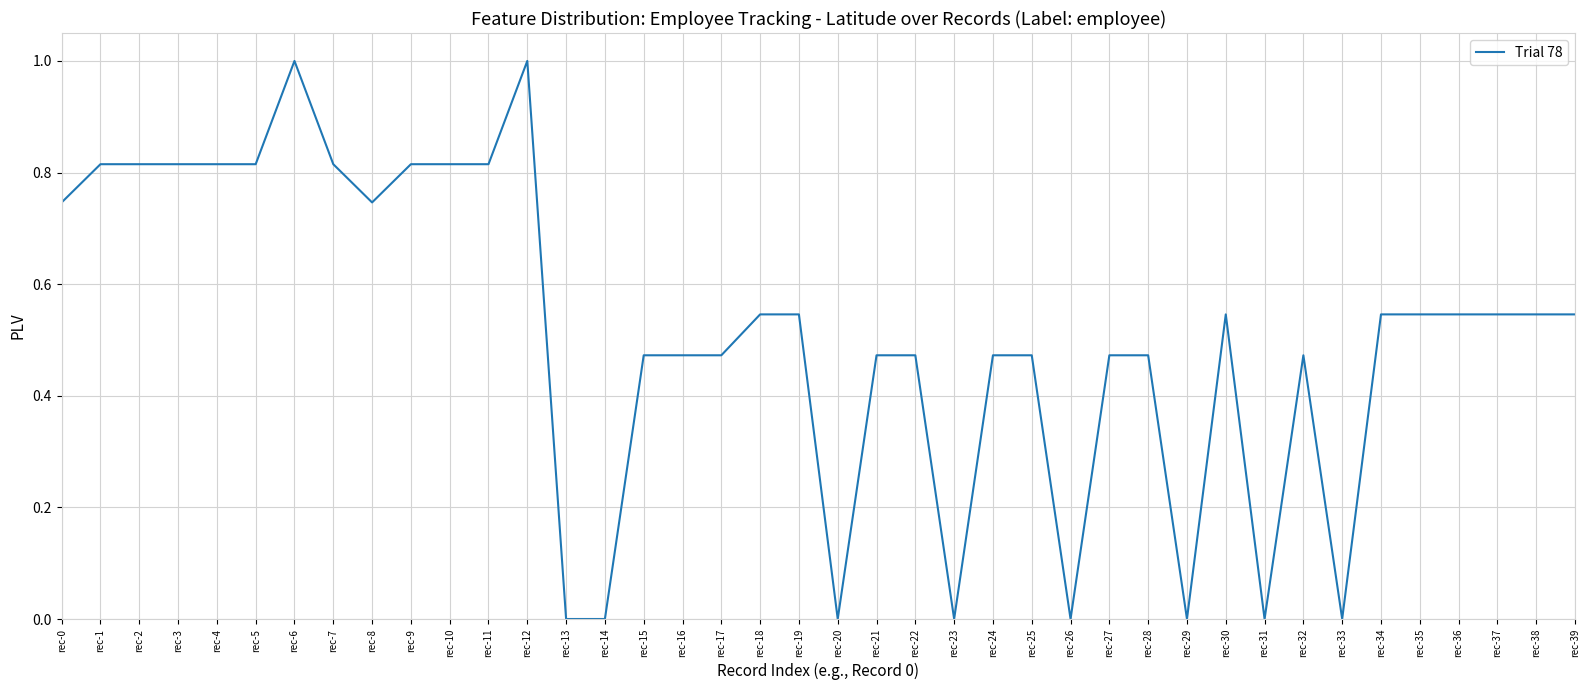

What is the change in value from rec-16 to rec-37?

+0.1